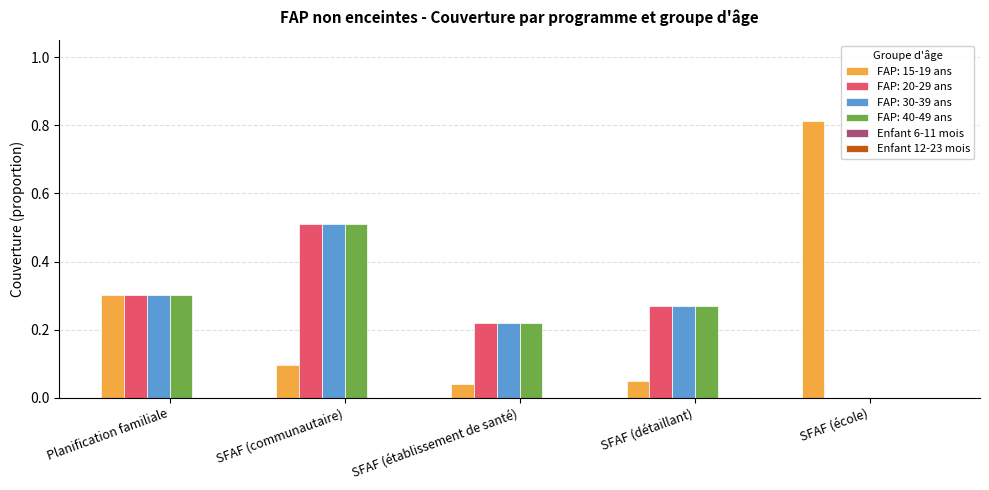

The FAP: 40-49 ans series shows 0.0 at SFAF (école). True or false?

True